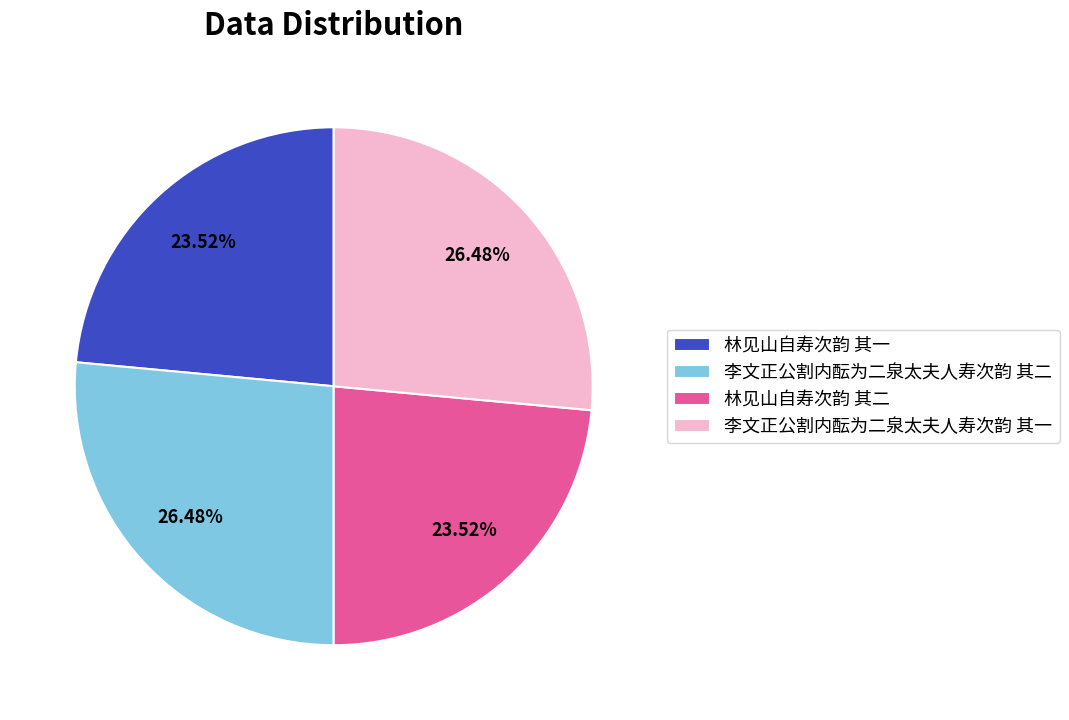

To the nearest percent, what is the combined percentage of 李文正公割内酝为二泉太夫人寿次韵 其一 and 林见山自寿次韵 其二?

50%